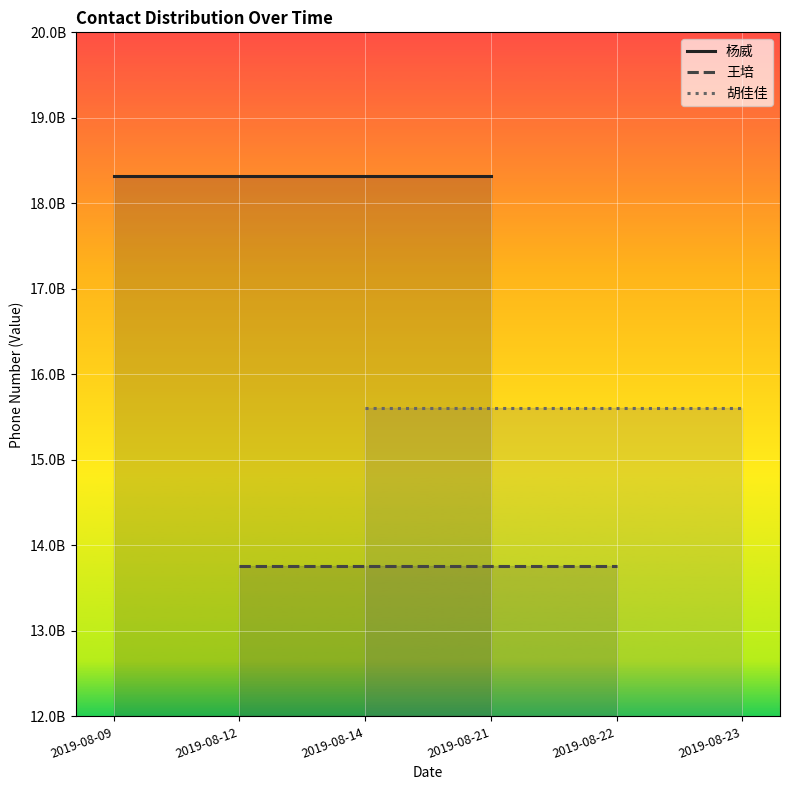

What is the sum of all 胡佳佳 values?

31203759158